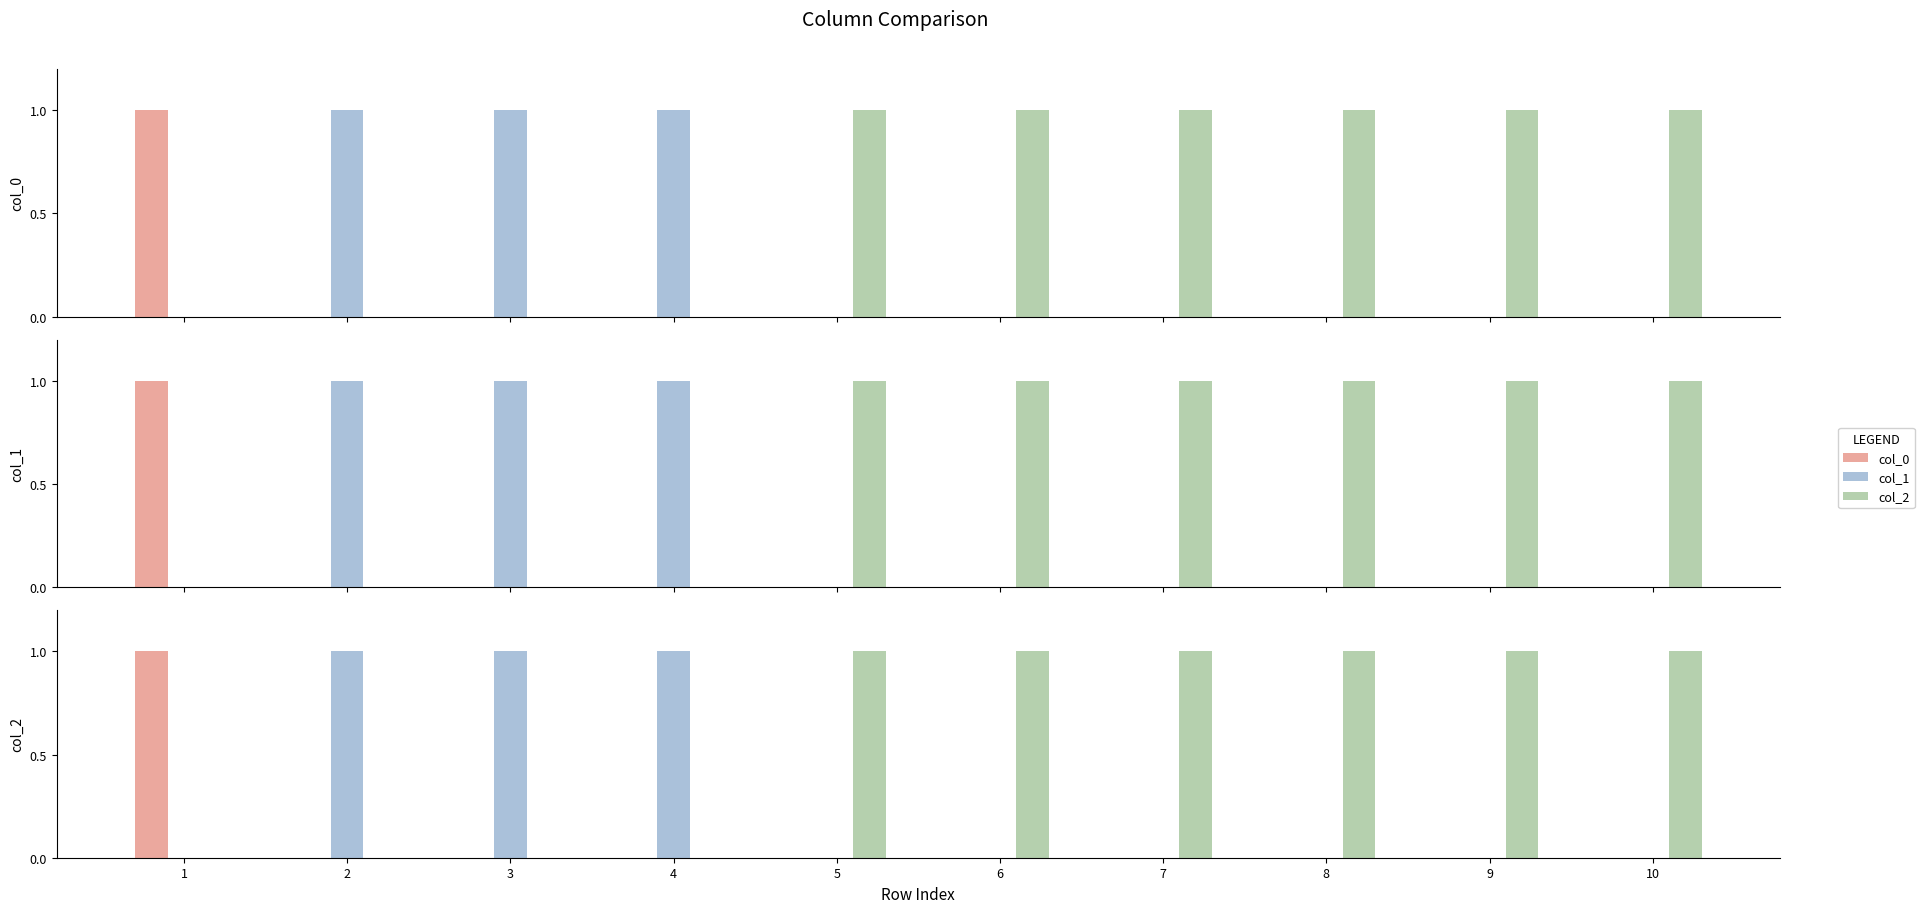

Which has a higher value, 6 or 8?

6